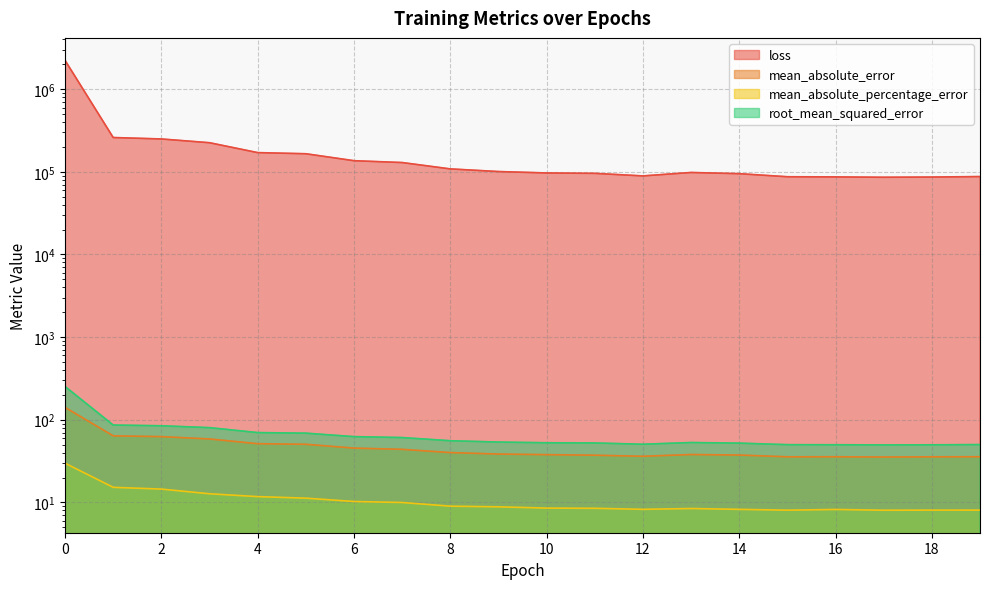

What is the difference between the root_mean_squared_error values at 8 and 0?

196.8